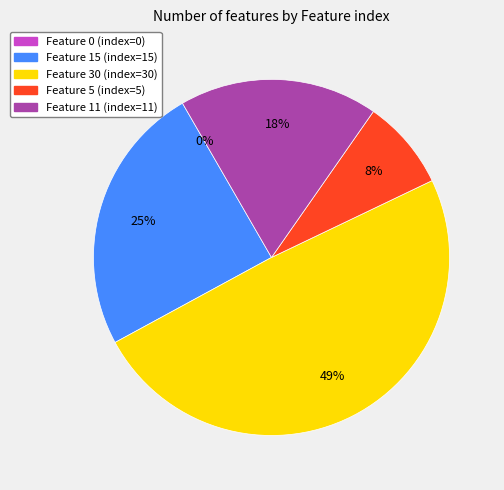

How many segments does this pie chart have?

5